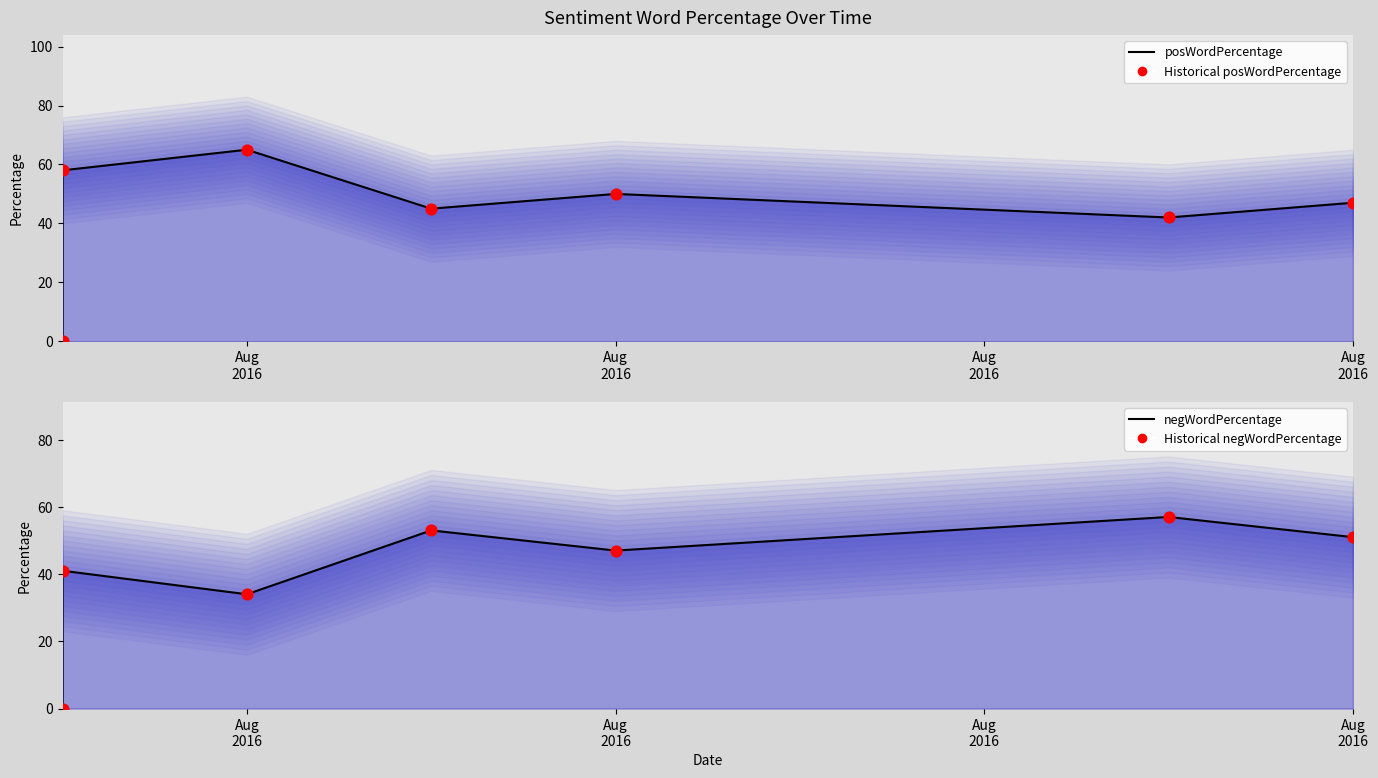

Which series contains the lowest Y value?

posWordPercentage line